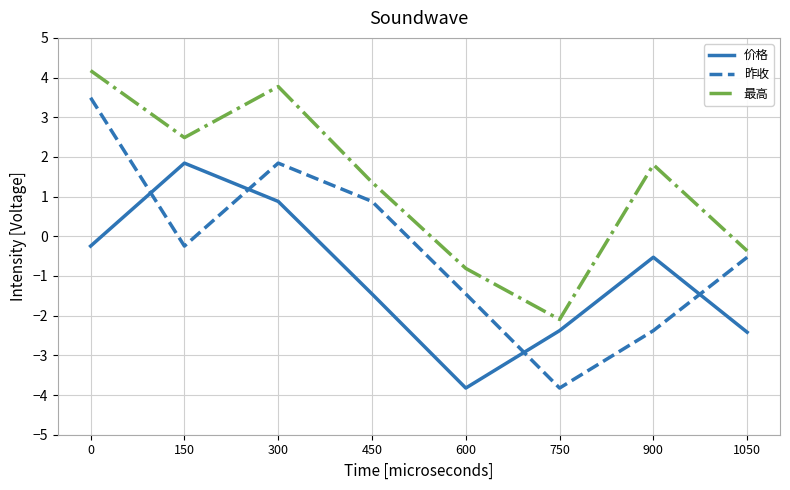

Reading left to right, extract all data points from this chart.

价格: -0.2	1.8	0.9	-1.5	-3.8	-2.4	-0.5	-2.4
昨收: 3.5	-0.2	1.8	0.9	-1.5	-3.8	-2.4	-0.5
最高: 4.2	2.5	3.8	1.4	-0.8	-2.1	1.8	-0.4